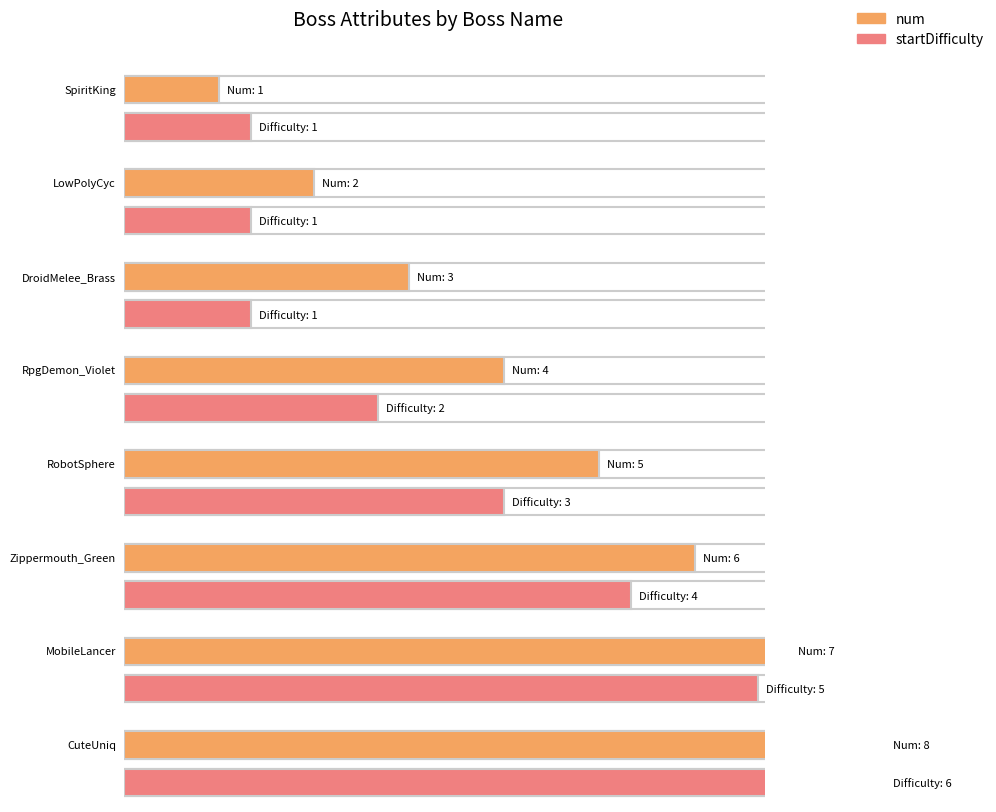

Rank the categories by num value from highest to lowest.

CuteUniq, MobileLancer, Zippermouth_Green, RobotSphere, RpgDemon_Violet, DroidMelee_Brass, LowPolyCyc, SpiritKing